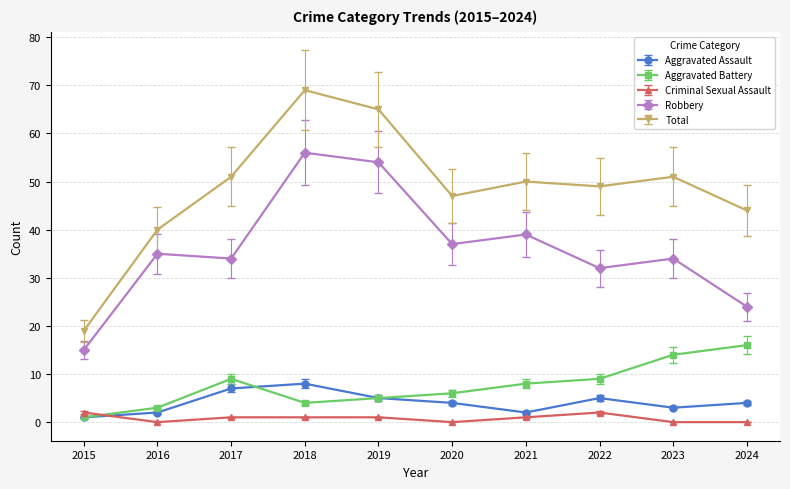

How many interior local peaks does the Robbery series have?

4